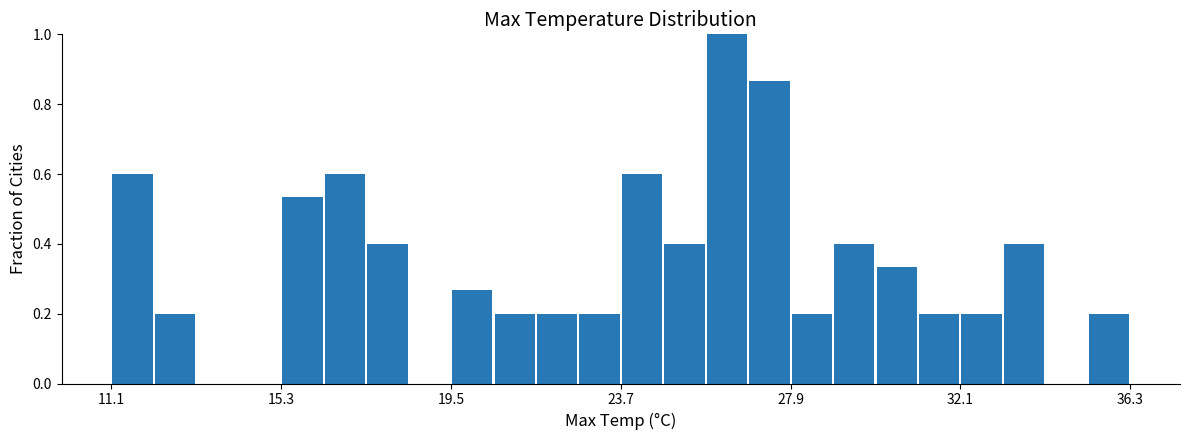

Around what value on the x-axis is the tallest bar? Give the approximate position of its centre, as read against the axis.

26.5